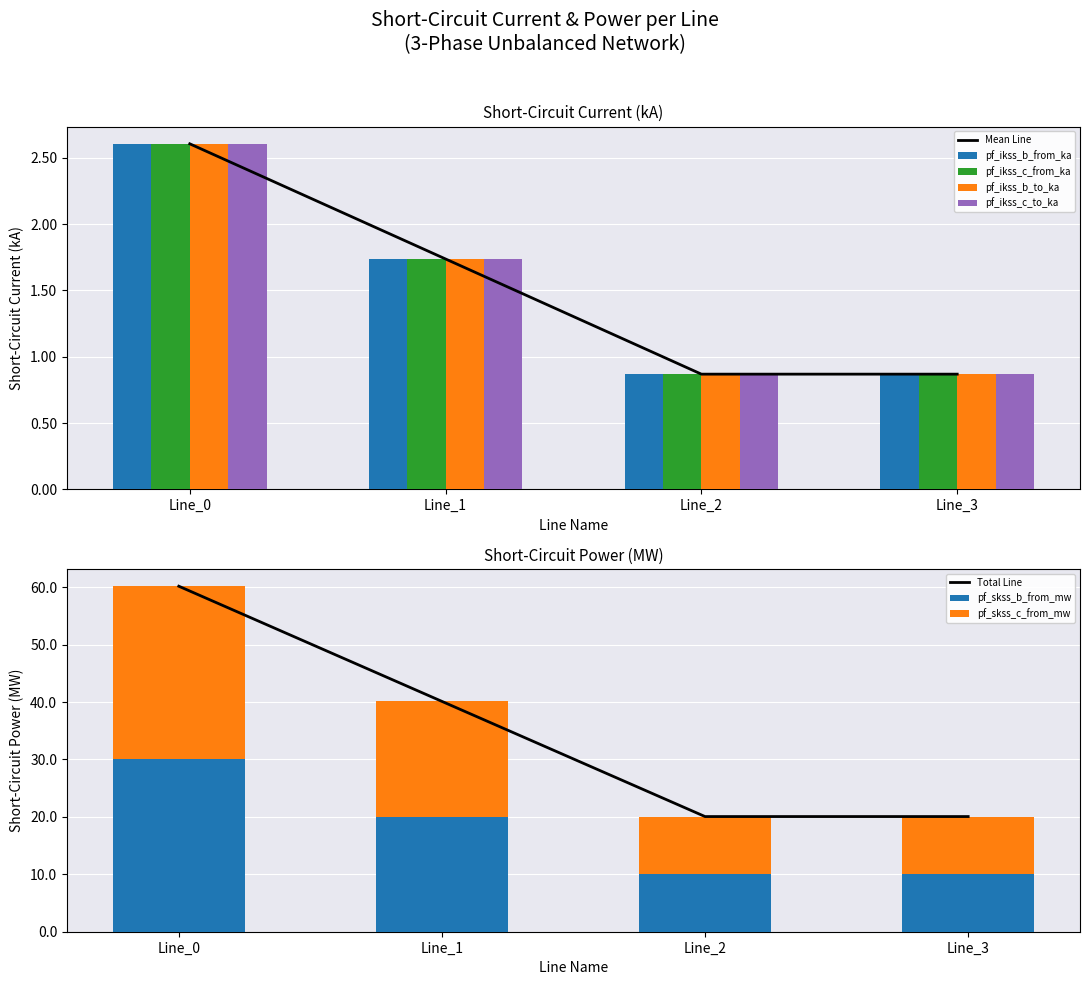

What is the approximate value of pf_ikss_c_to_ka at Line_1?

1.7